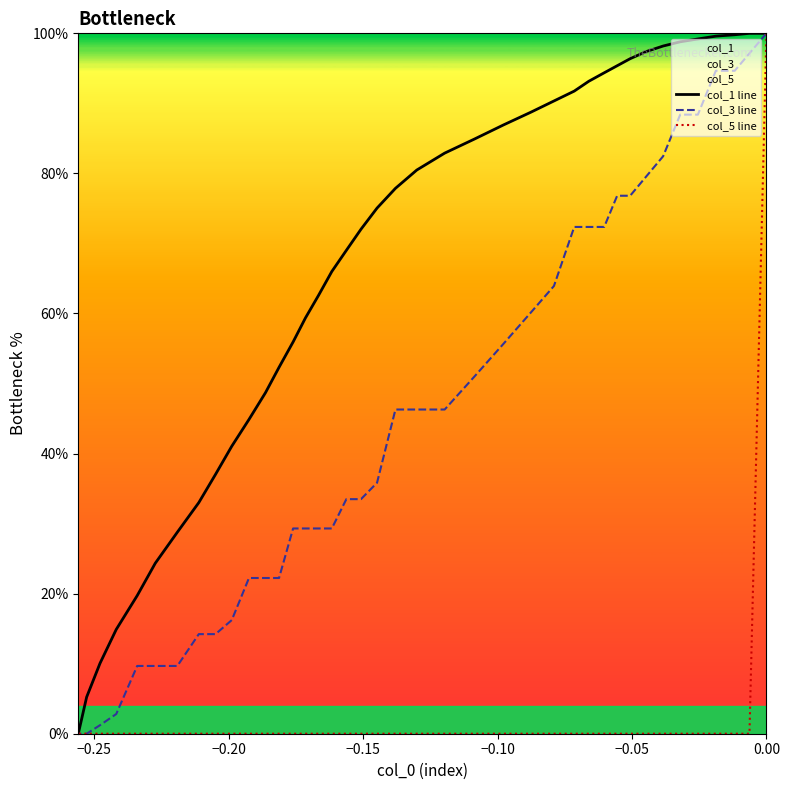

True or false: col_3 line and col_1 line intersect in this chart.

False